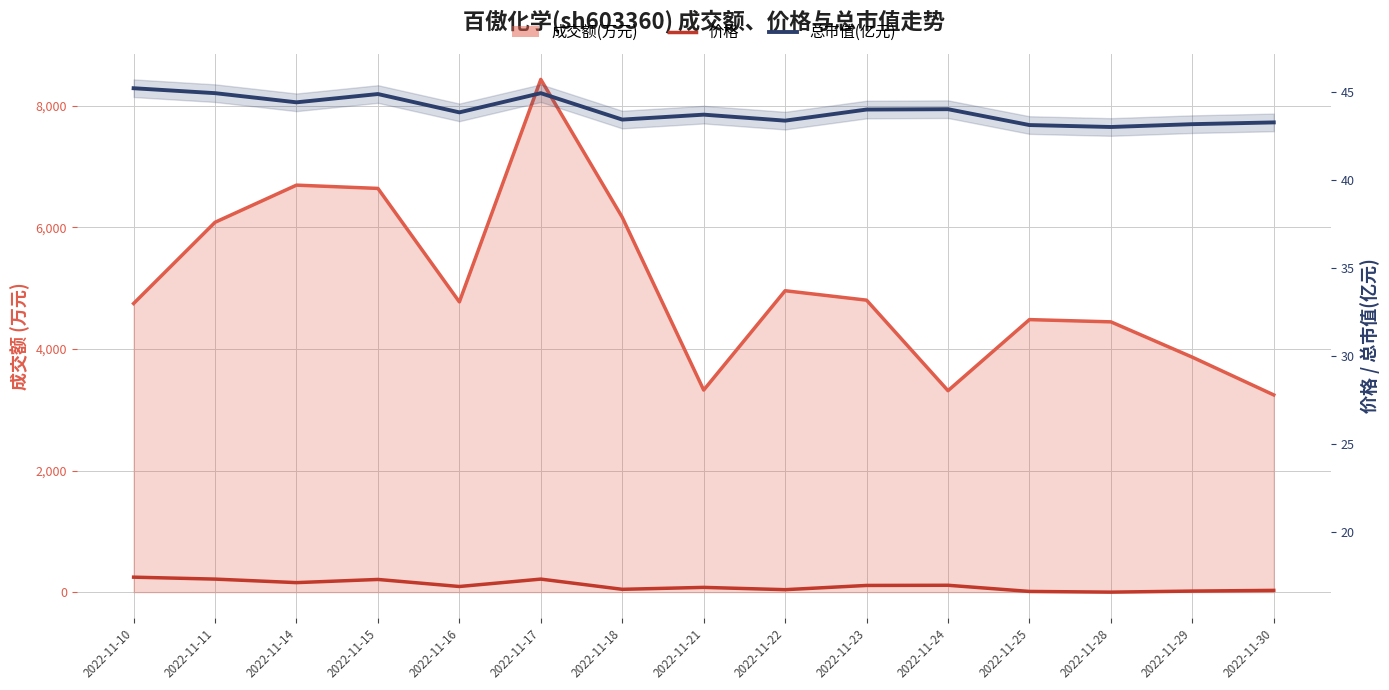

True or false: 价格 and 总市值(亿元) cross at least once.

False